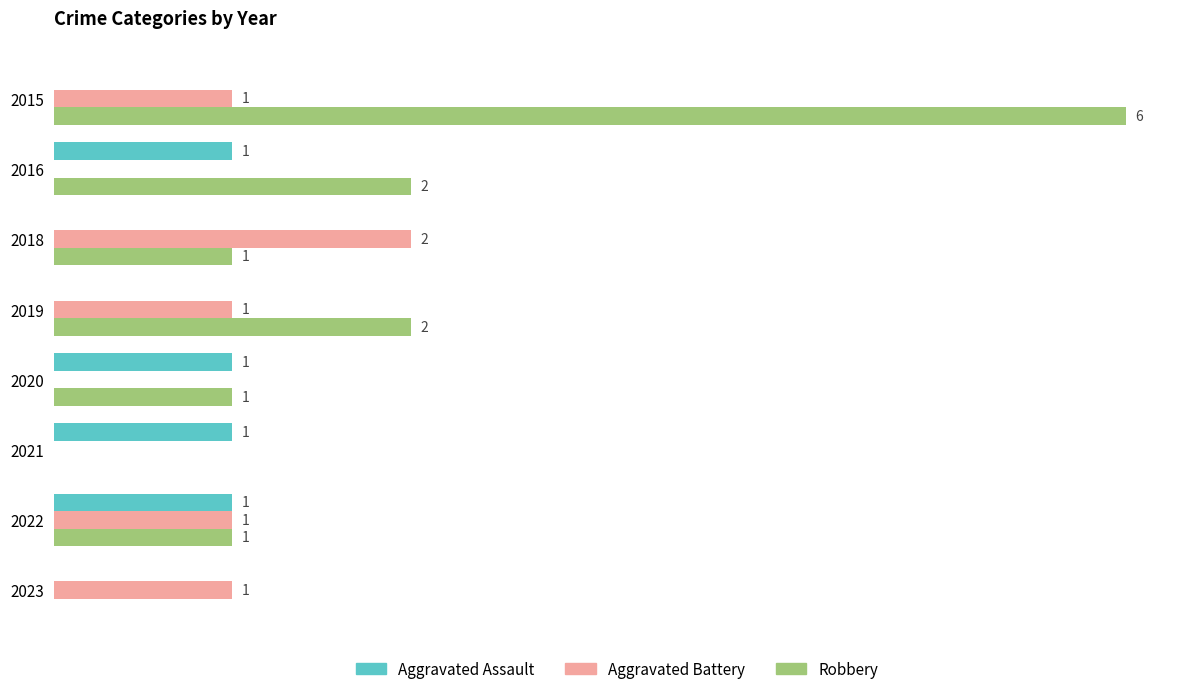

Is the value of Aggravated Battery at 2018 greater than the value of Aggravated Assault at 2022?

Yes